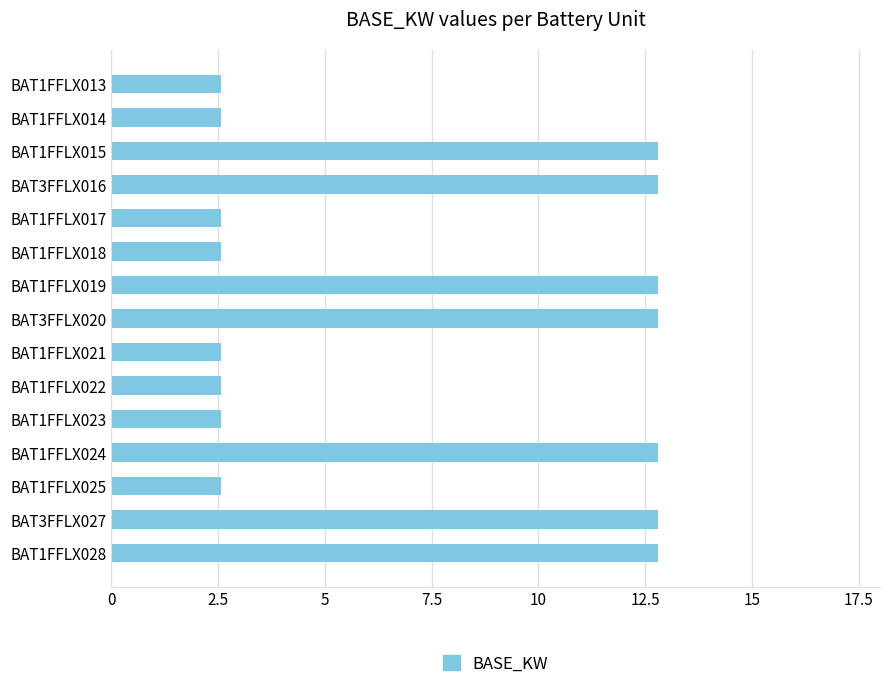

What is the label of the 7th bar from the bottom?

BAT1FFLX021